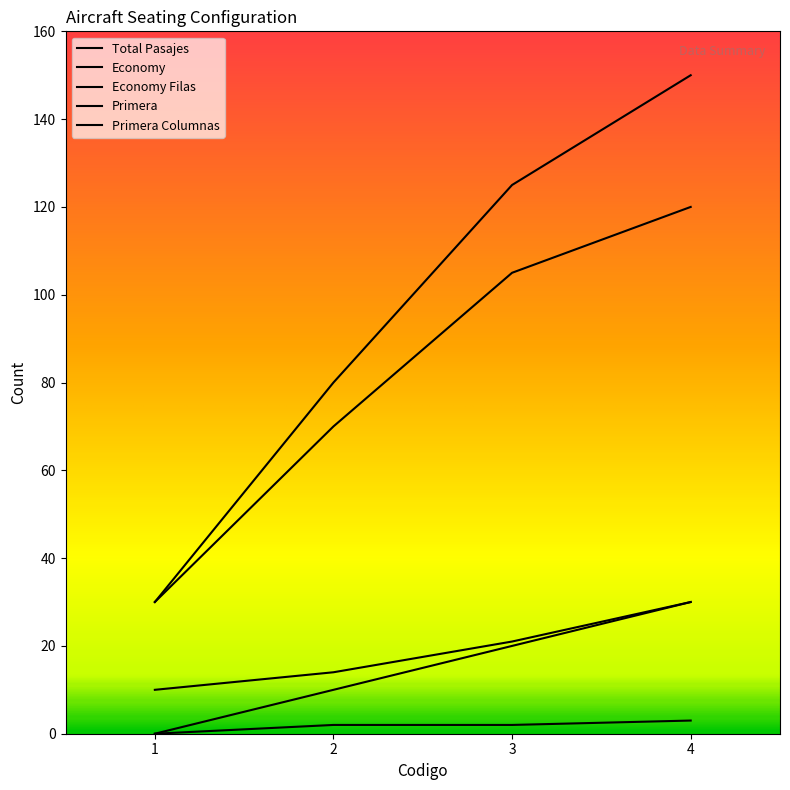

What is the spread (max minus min) of values at 4?

147